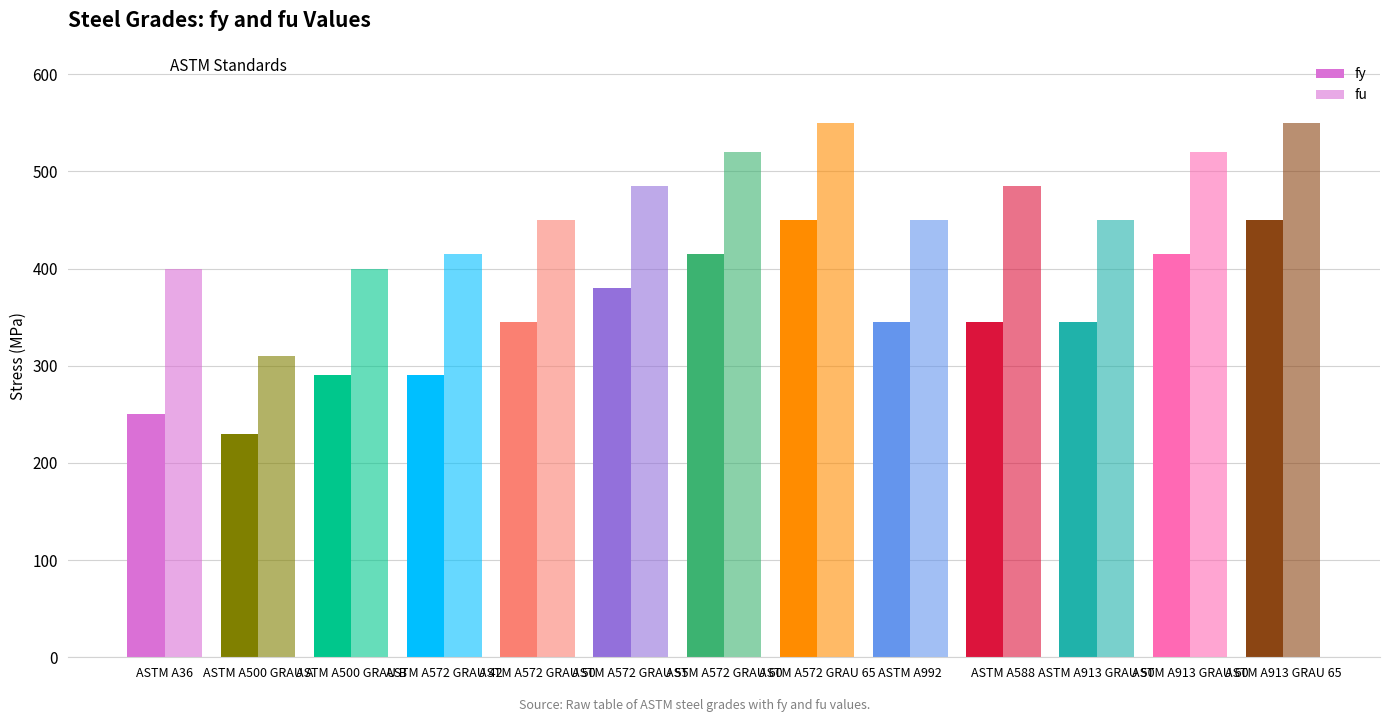

What position from the left is ASTM A913 GRAU 50?

11